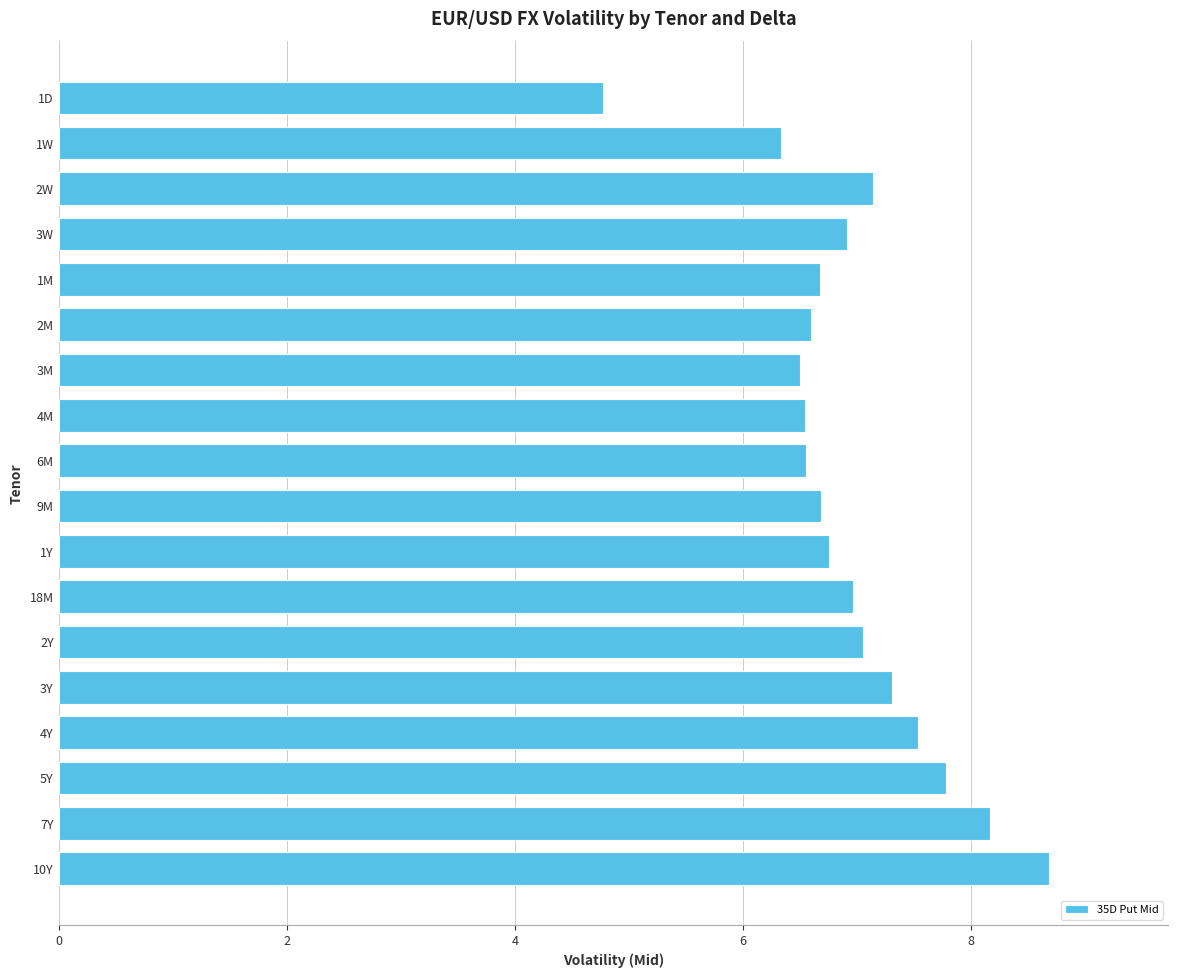

What is the difference between the maximum and second lowest values?

2.4